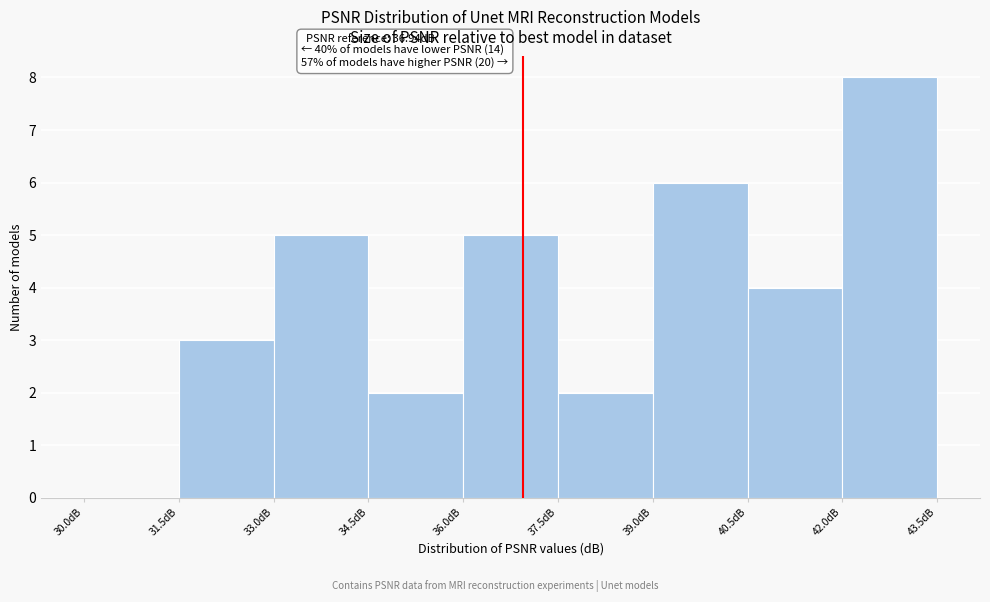

Over which range of the x-axis is the bar tallest?

42.0 to 43.5